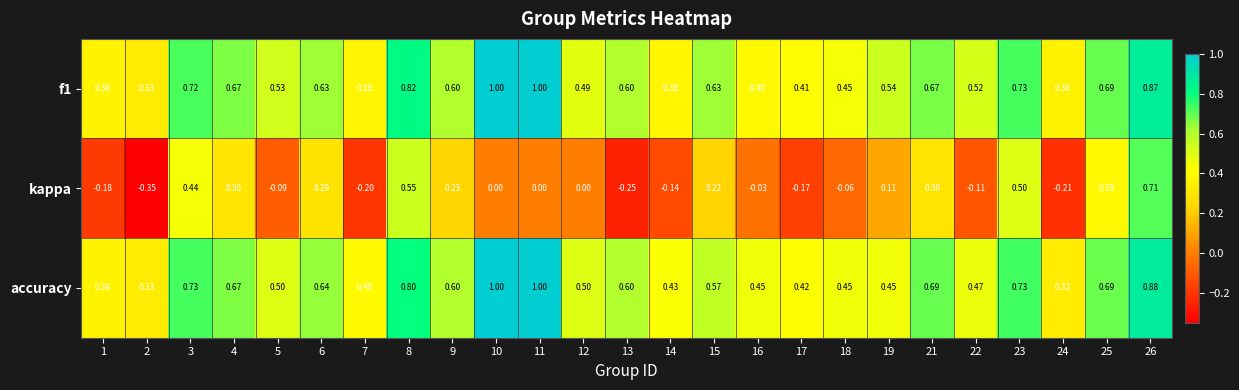

Is the value of kappa at 8 greater than the value of accuracy at 13?

No